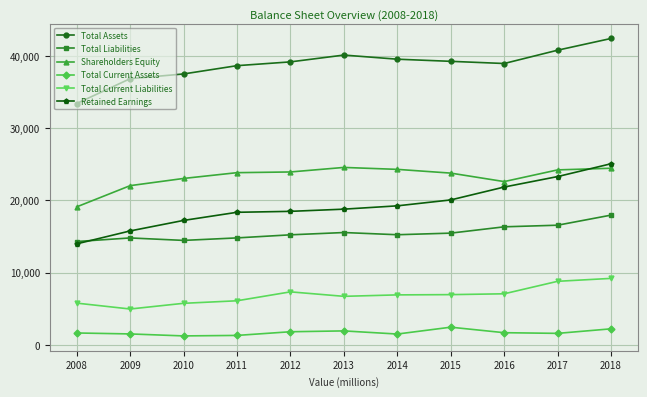

Which series changed the most between 2009 and 2015?

Retained Earnings